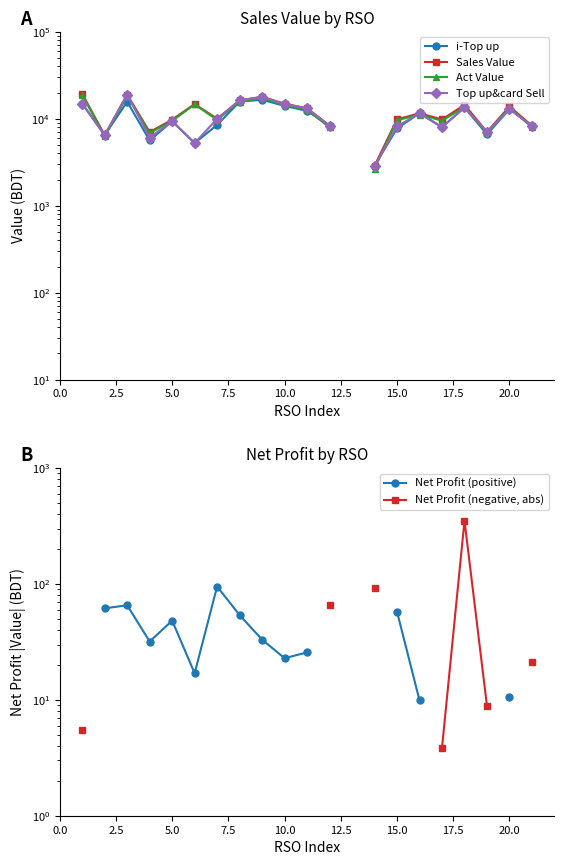

The i-Top up series shows 11731.7 at 11. True or false?

False